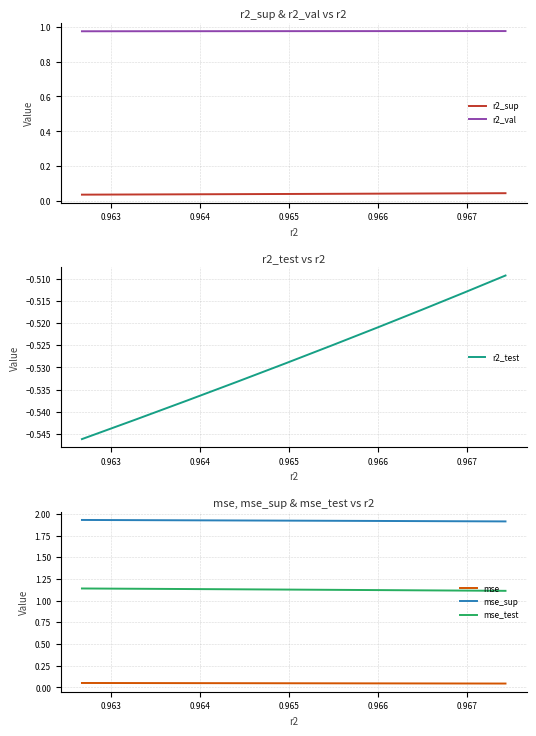

Which series has the largest range (max minus min)?

r2_test